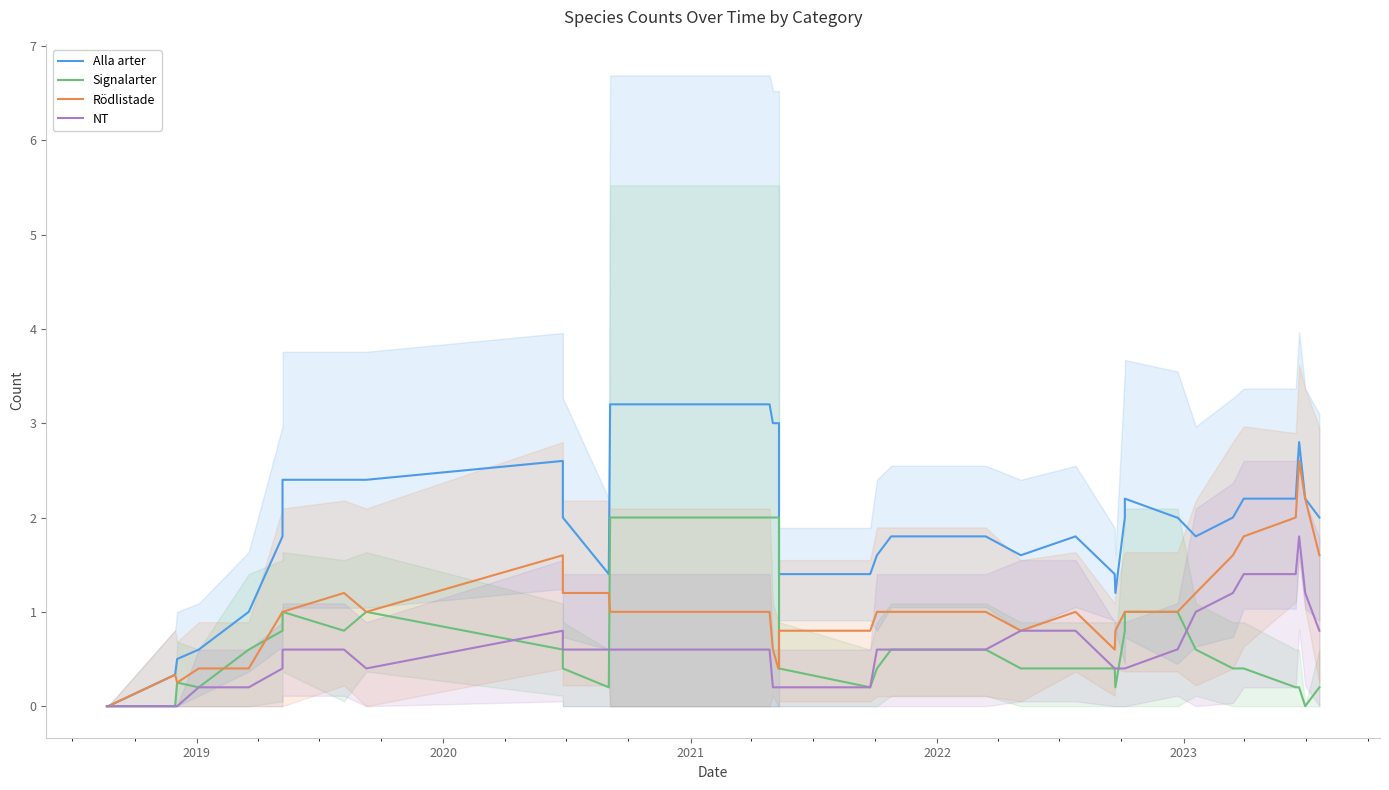

True or false: NT and Signalarter intersect in this chart.

True